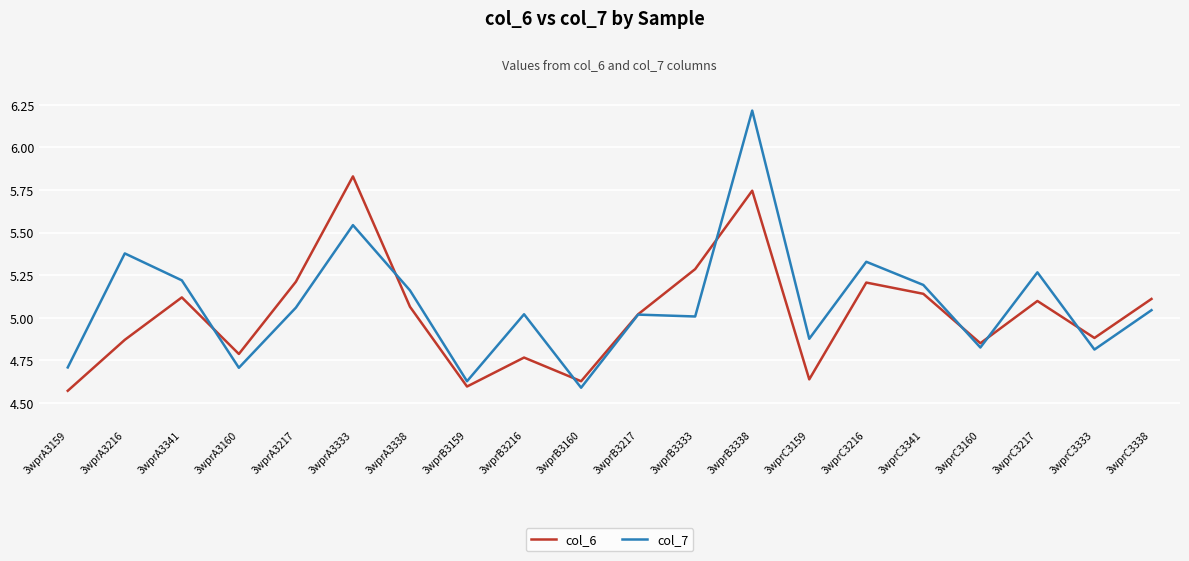

How many lines are shown in the chart?

2